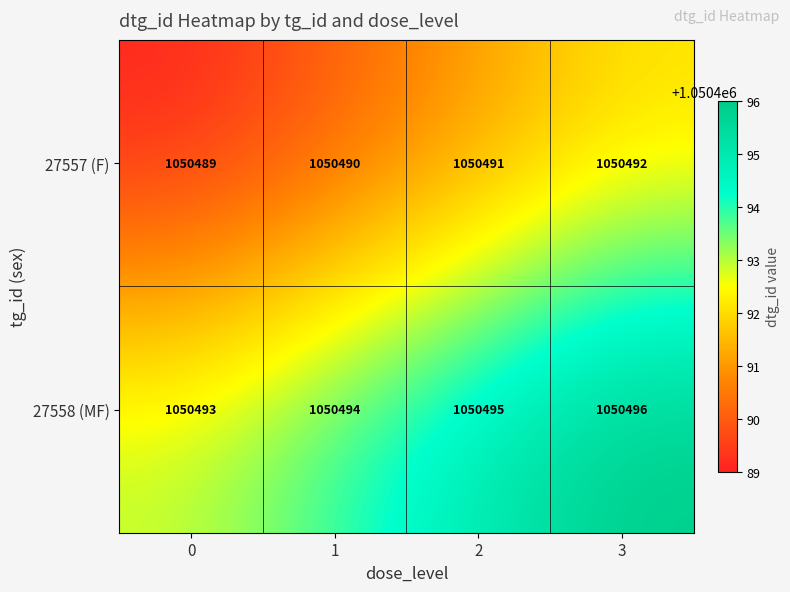

Reading left to right, what are all the values shown in this chart?

27557 (F): 0=1050489	1=1050490	2=1050491	3=1050492
27558 (MF): 0=1050493	1=1050494	2=1050495	3=1050496